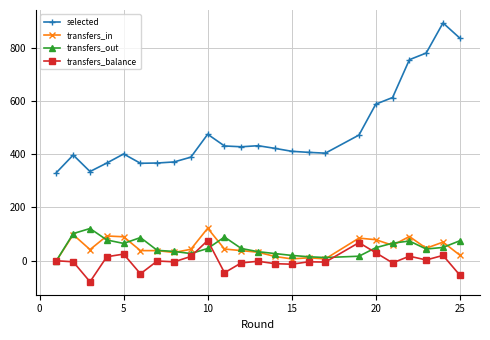

Which series has the largest range (max minus min)?

selected